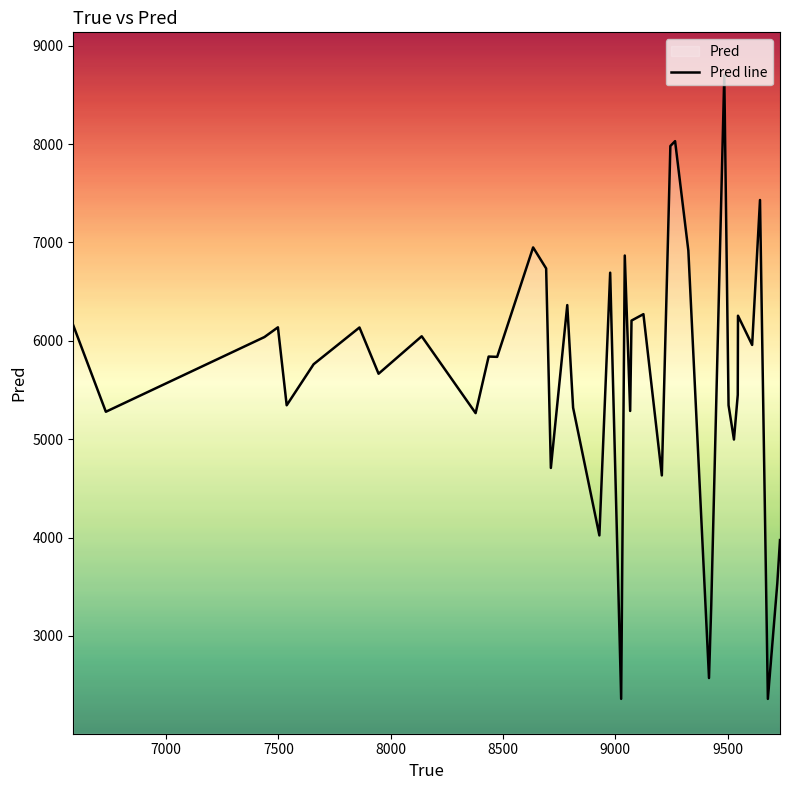

Count the number of categories in the chart.

40